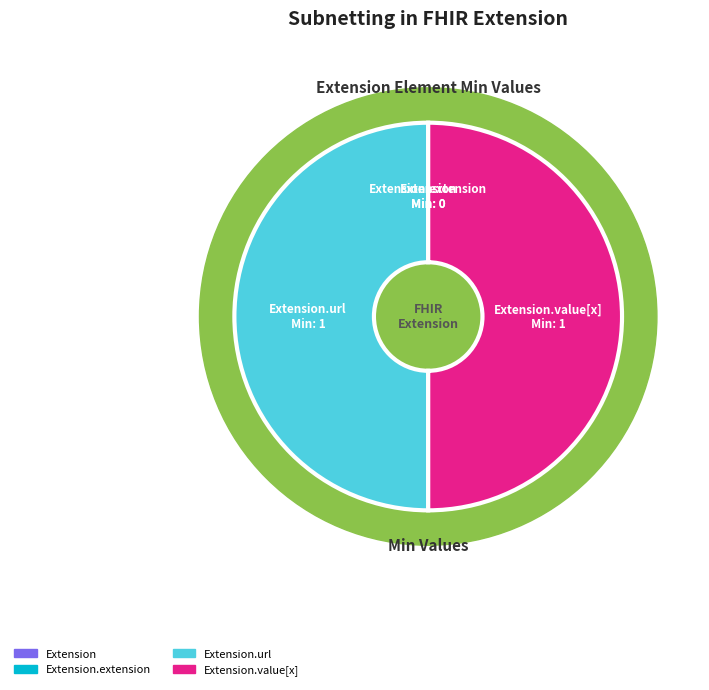

Is Extension.url the majority of the pie?

No